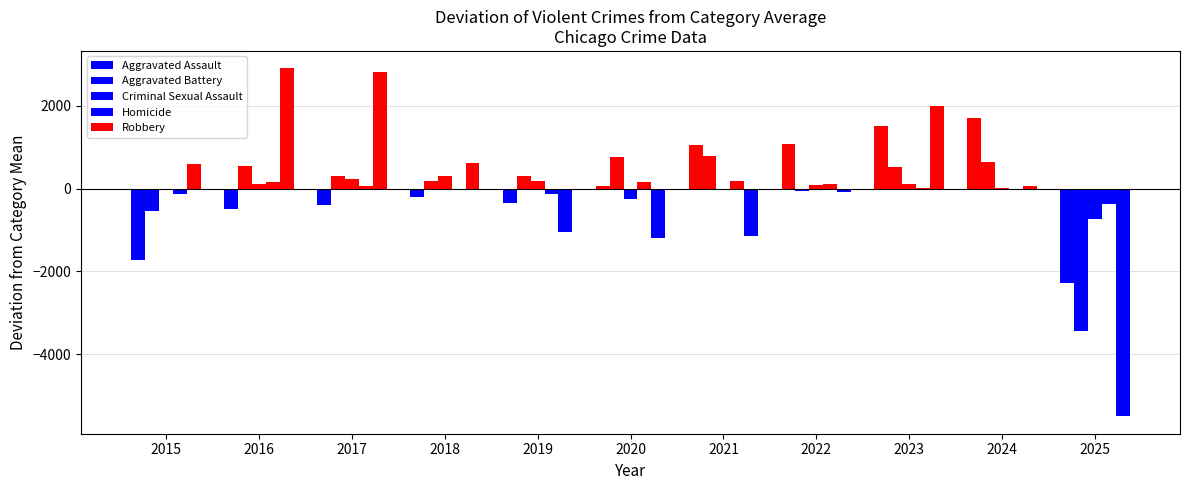

Reading right to left, transcribe all the data shown in this chart.

Aggravated Assault: 2025=3927	2024=7903	2023=7712	2022=7281	2021=7242	2020=6265	2019=5842	2018=6002	2017=5793	2016=5713	2015=4480
Aggravated Battery: 2025=4110	2024=8183	2023=8080	2022=7495	2021=8346	2020=8320	2019=7858	2018=7734	2017=7845	2016=8085	2015=7018
Criminal Sexual Assault: 2025=1011	2024=1776	2023=1869	2022=1840	2021=1755	2020=1505	2019=1930	2018=2053	2017=1994	2016=1868	2015=1713
Homicide: 2025=238	2024=588	2023=632	2022=729	2021=806	2020=787	2019=499	2018=588	2017=672	2016=786	2015=496
Robbery: 2025=3555	2024=9119	2023=11052	2022=8964	2021=7920	2020=7855	2019=7995	2018=9681	2017=11881	2016=11960	2015=9638